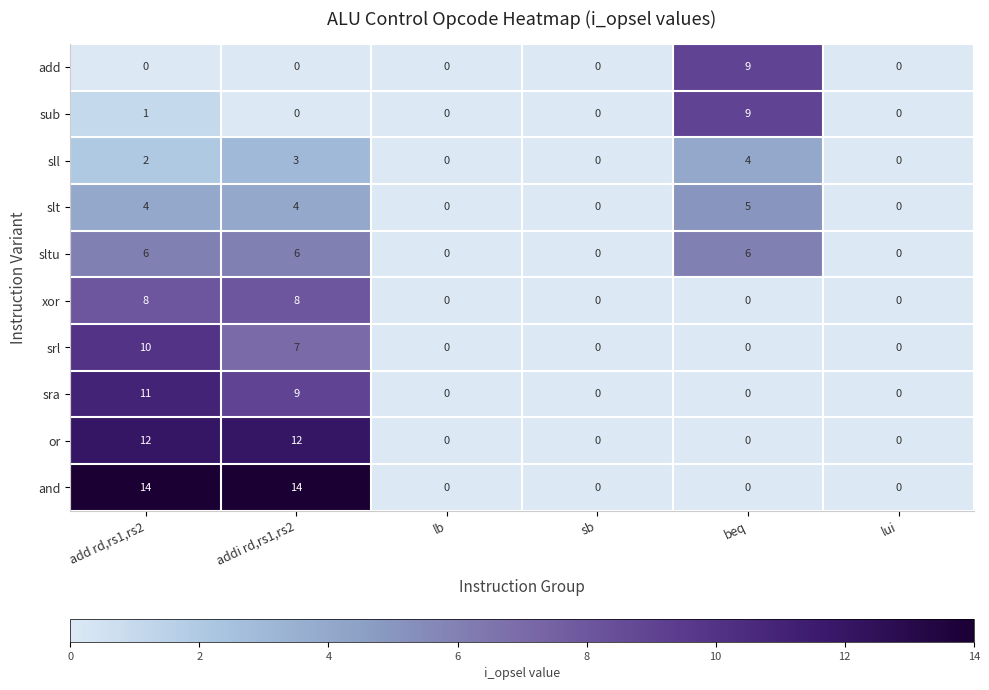

At how many categories does at least one series exceed 12?

2